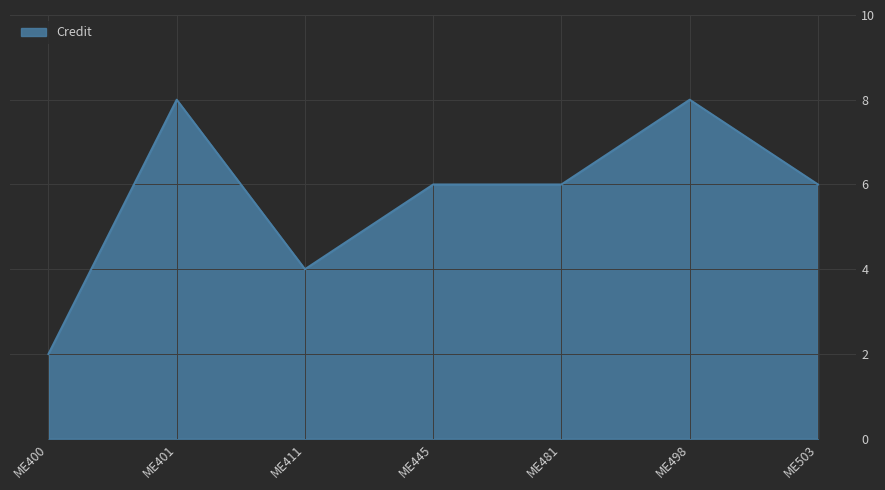

What is the greatest value displayed?

8